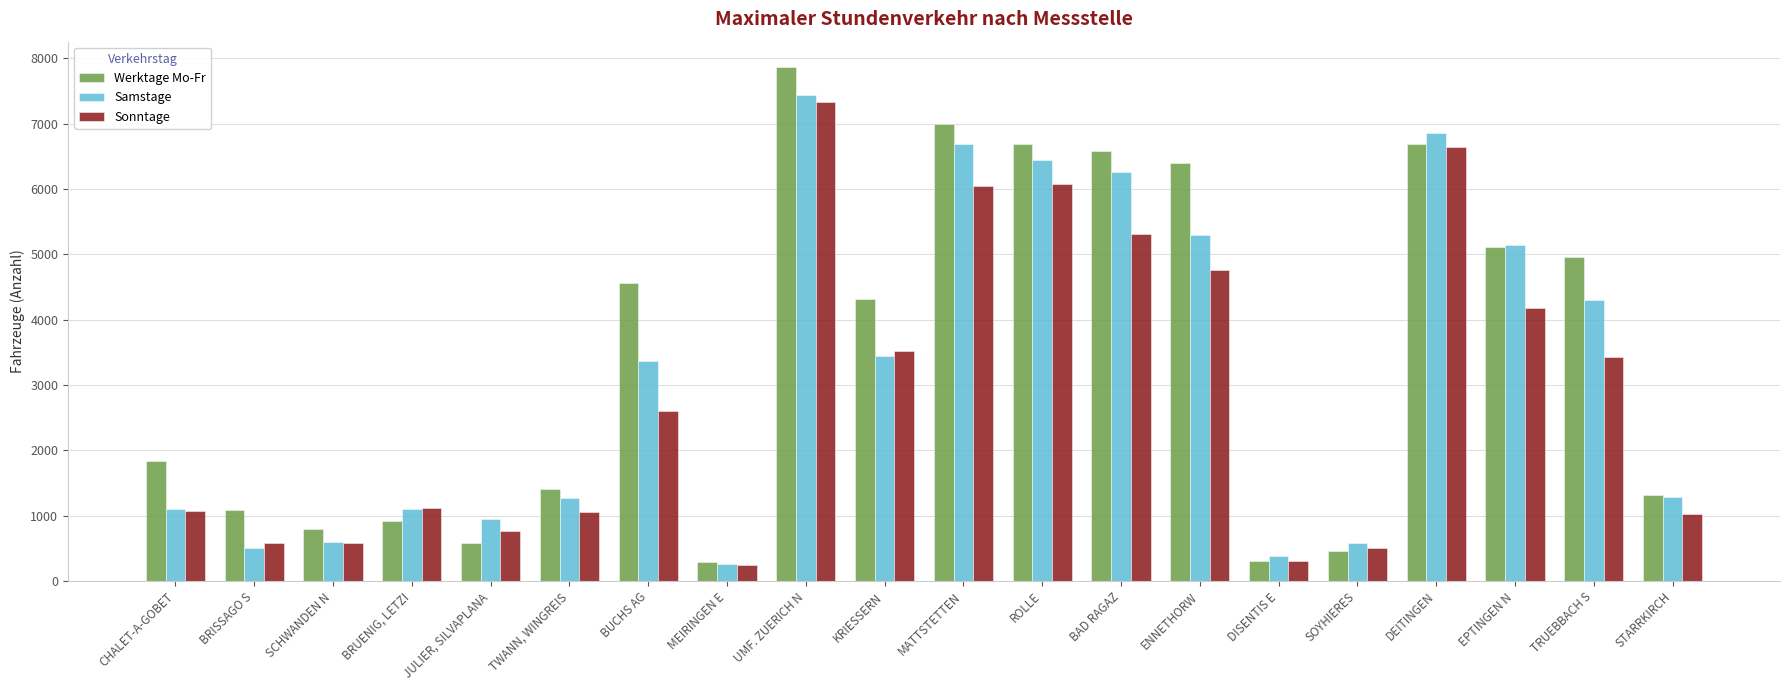

What are all the series names shown in the legend?

Werktage Mo-Fr, Samstage, Sonntage